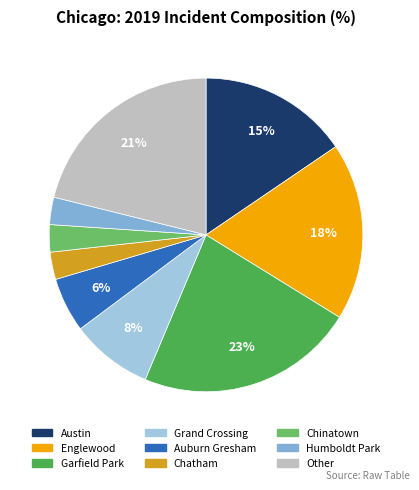

How many slices are in this pie chart?

9